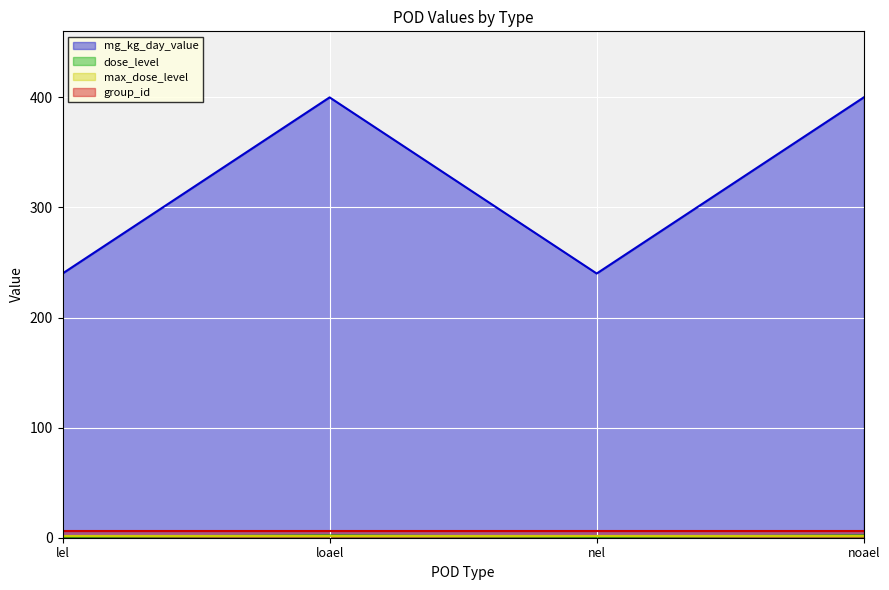

What is the lowest value of the dose_level series?

1